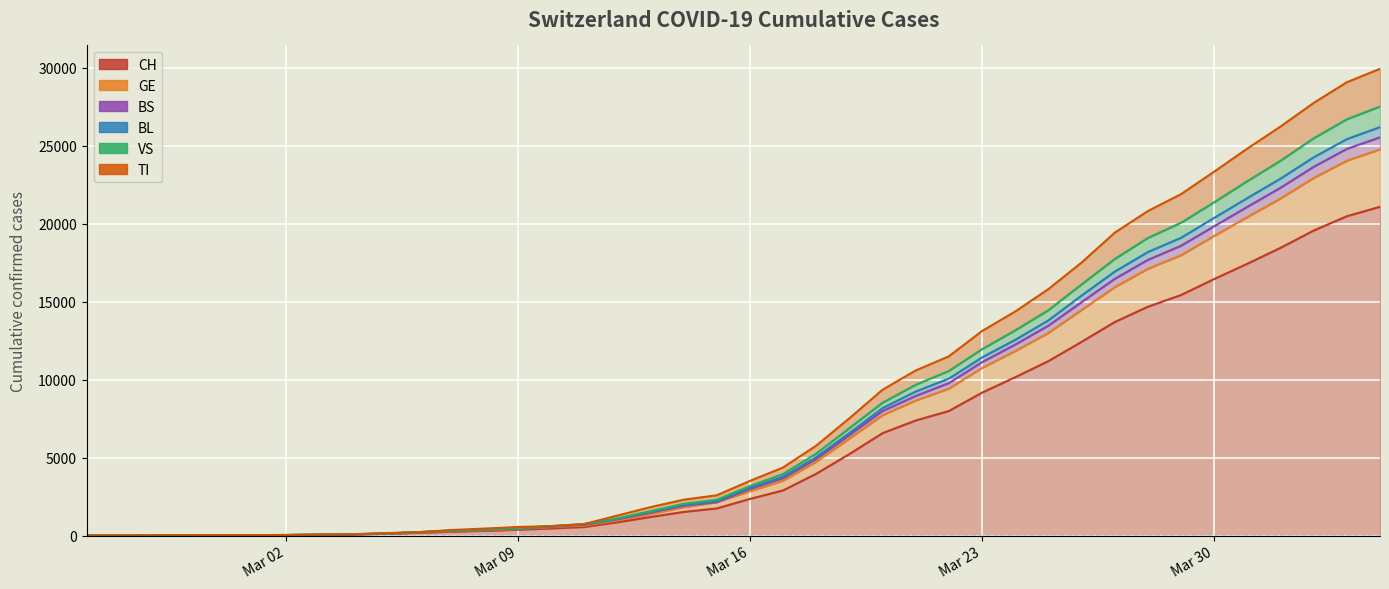

True or false: CH and GE cross at least once.

False